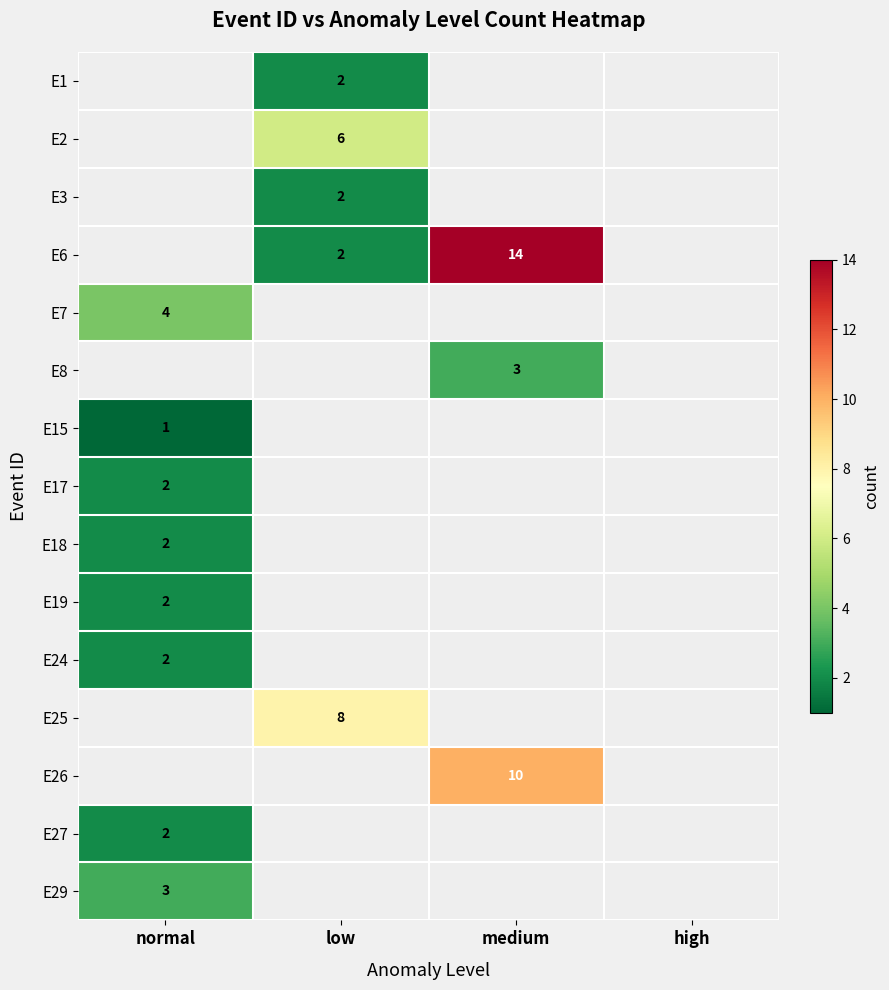

Is it true that E17 equals 1 at normal?

False